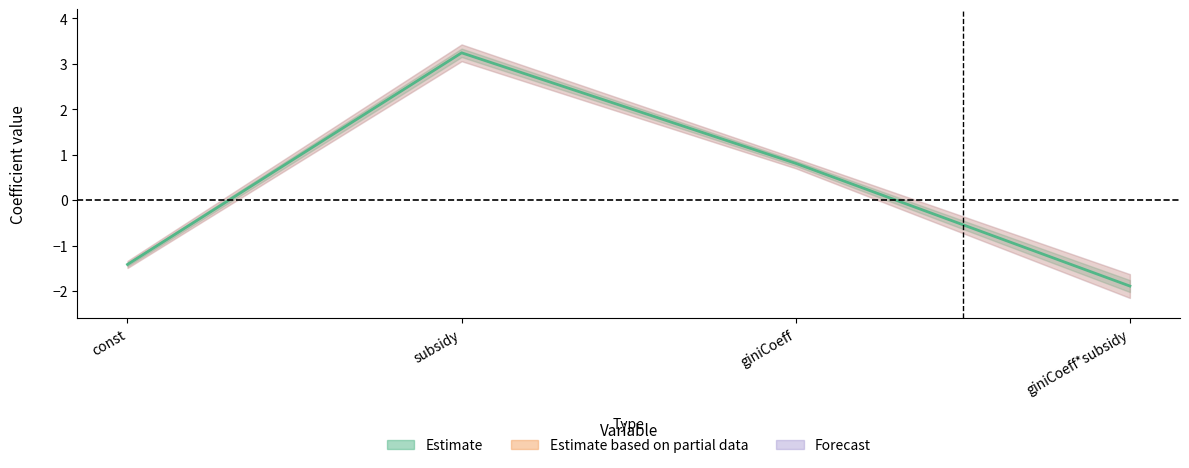

True or false: ci_low has more than 0 interior local peaks.

True